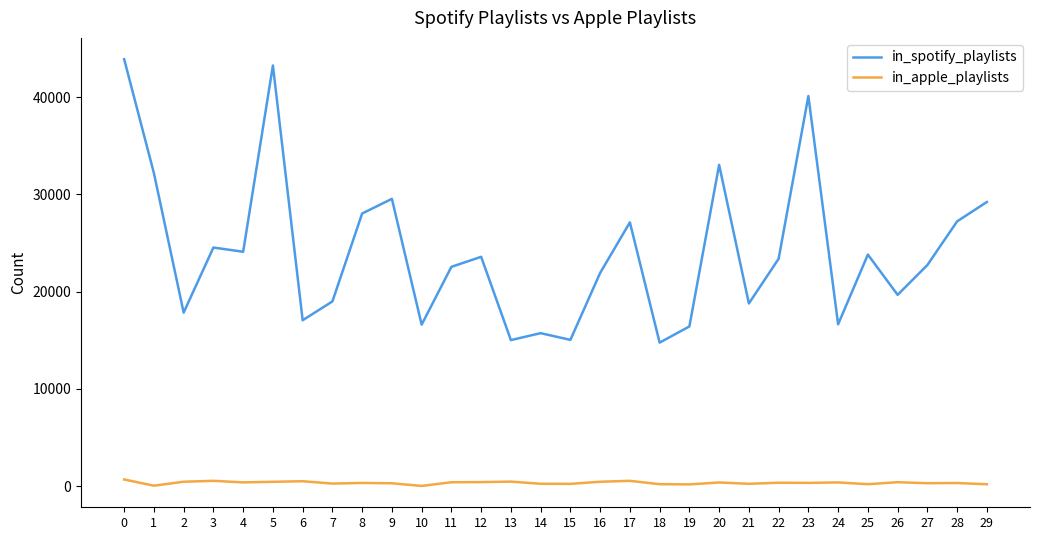

What is the difference between the in_spotify_playlists values at 1 and 23?

7931